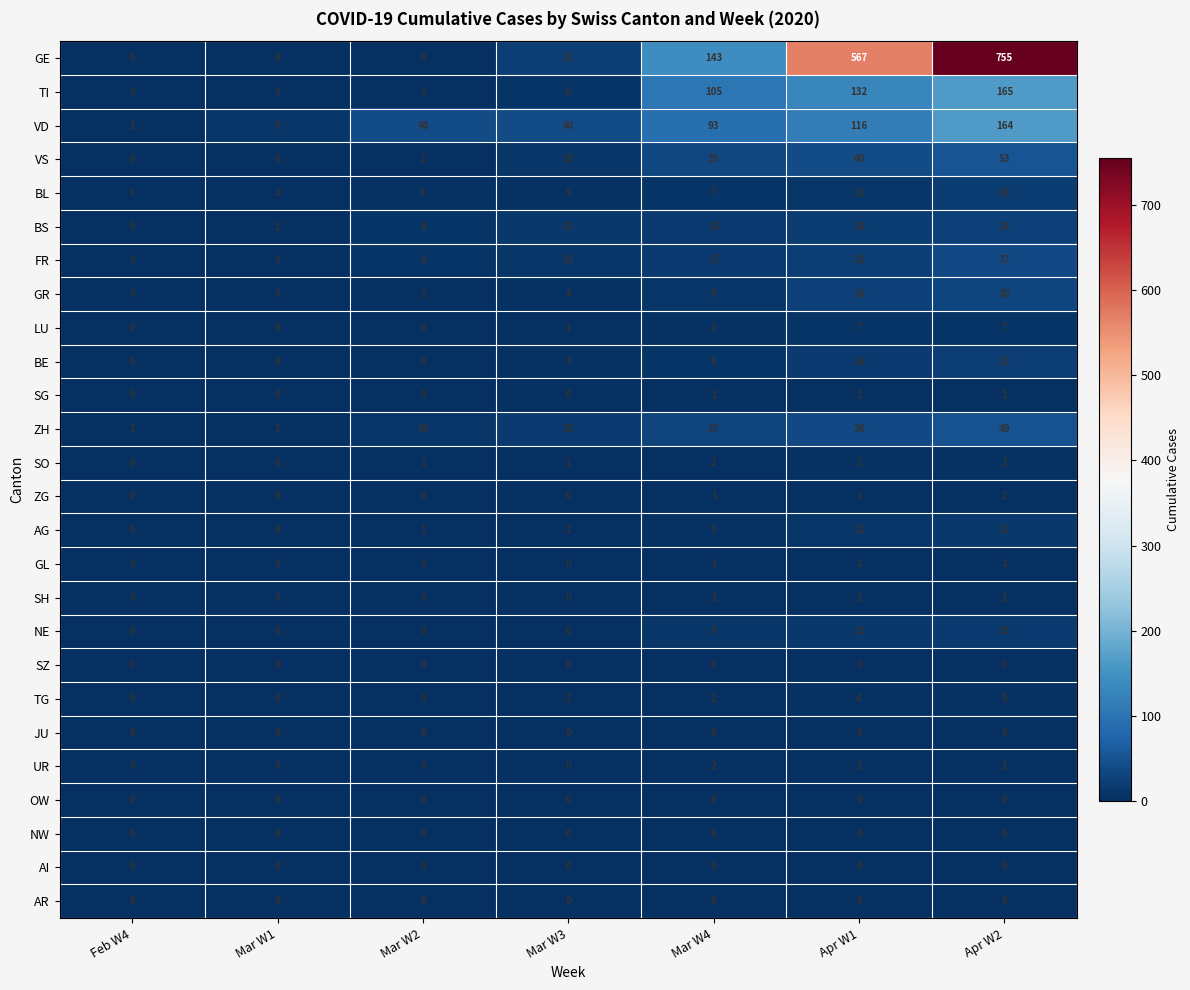

Count the number of data series in this chart.

26